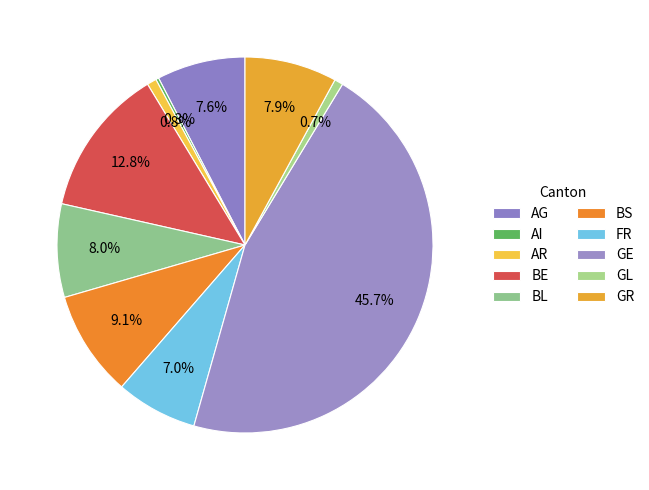

Does any single category account for the majority?

No